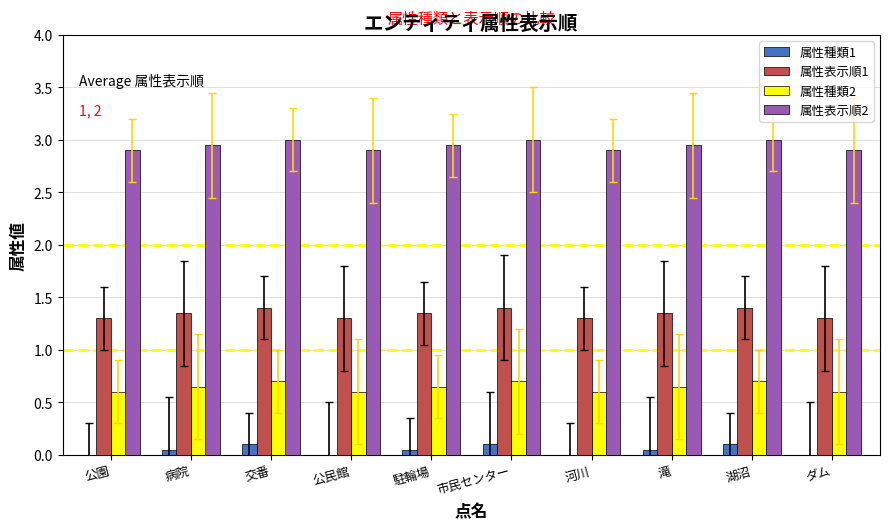

What is the sum of all 属性種類2 values?

6.5